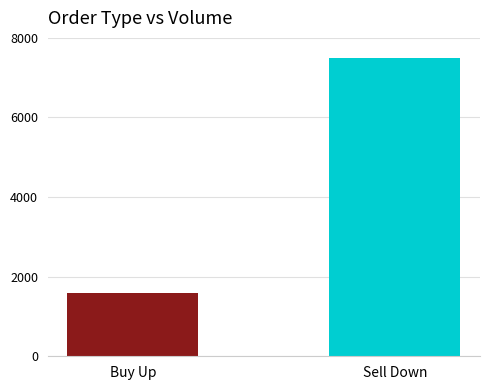

How many bars are there in each group?

2